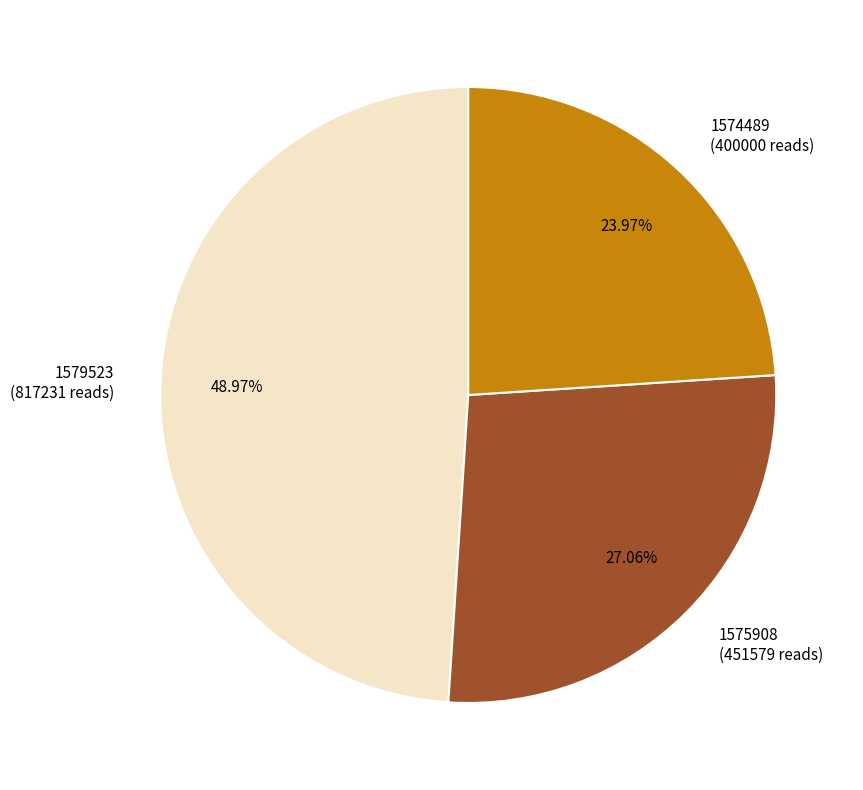

Does 1574489 account for over 50% of the chart?

No